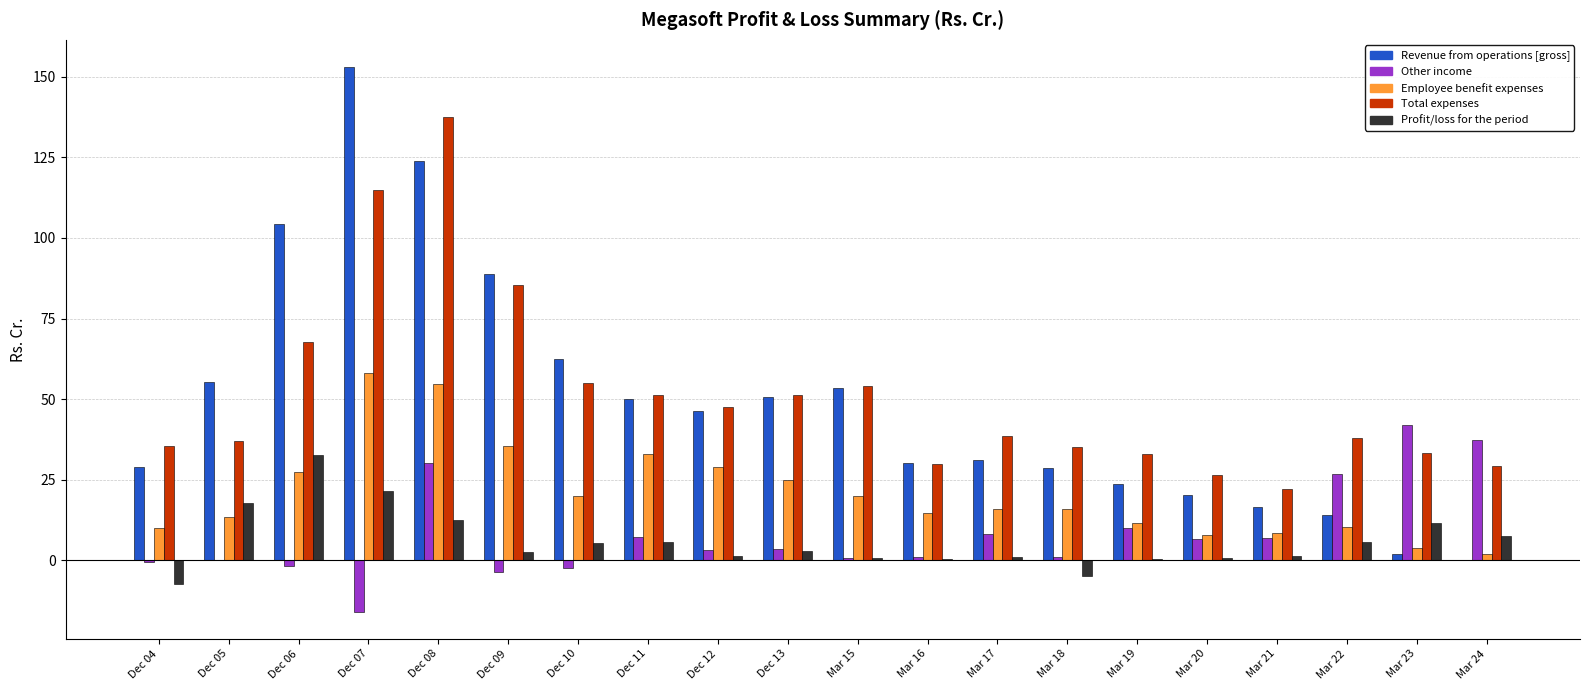

How many categories are shown in the chart?

20